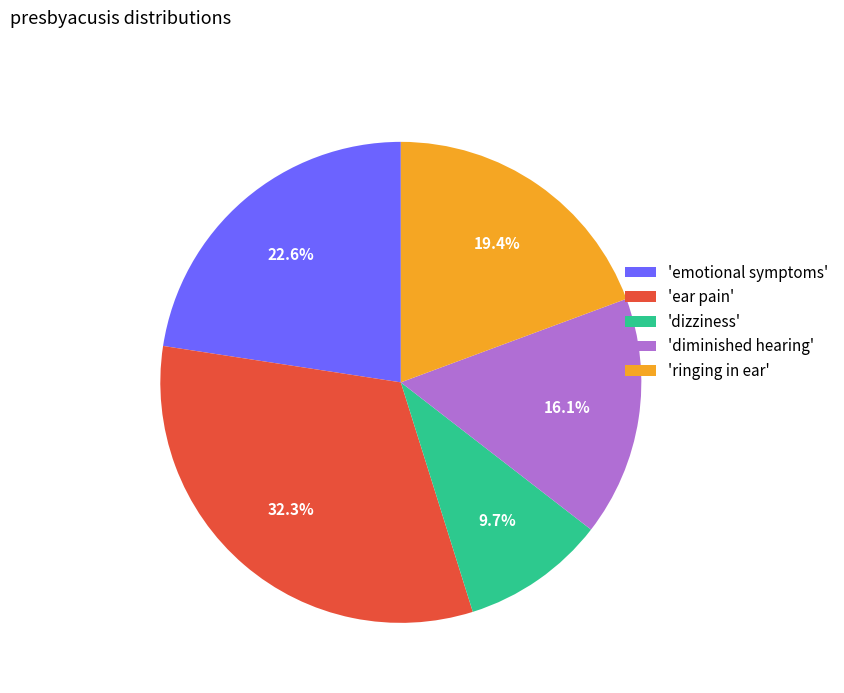

How much of the chart is everything except 'emotional symptoms'?

77.4%